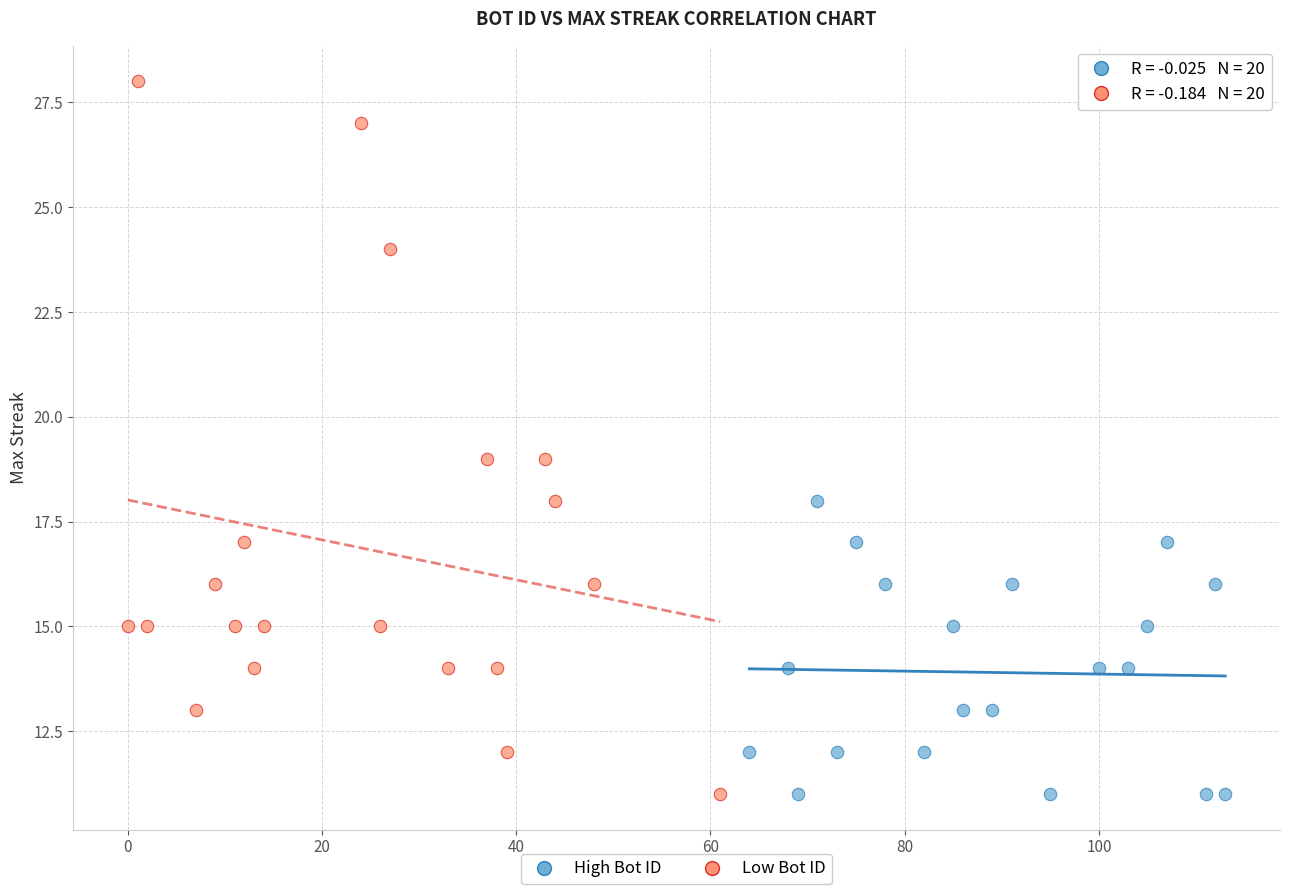

Which series has the widest spread of Y values?

Low Bot ID